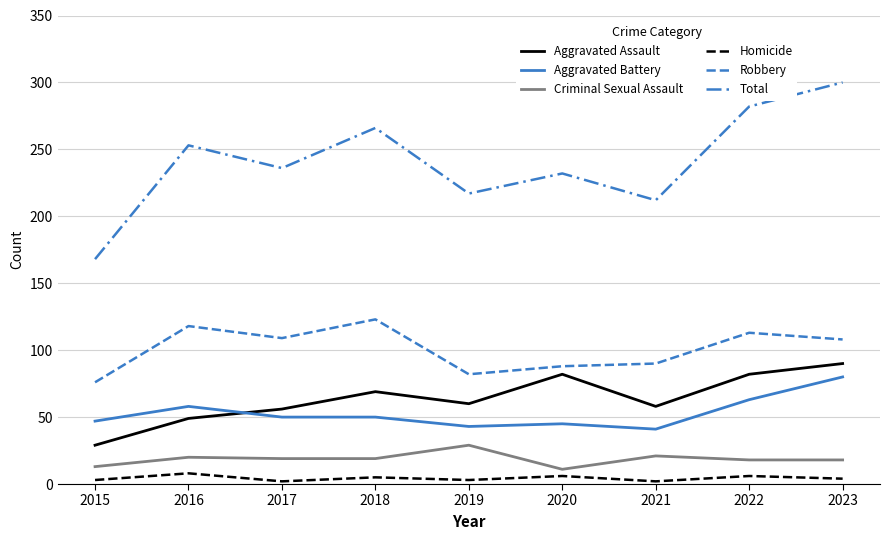

Does the chart have visible grid lines?

Yes